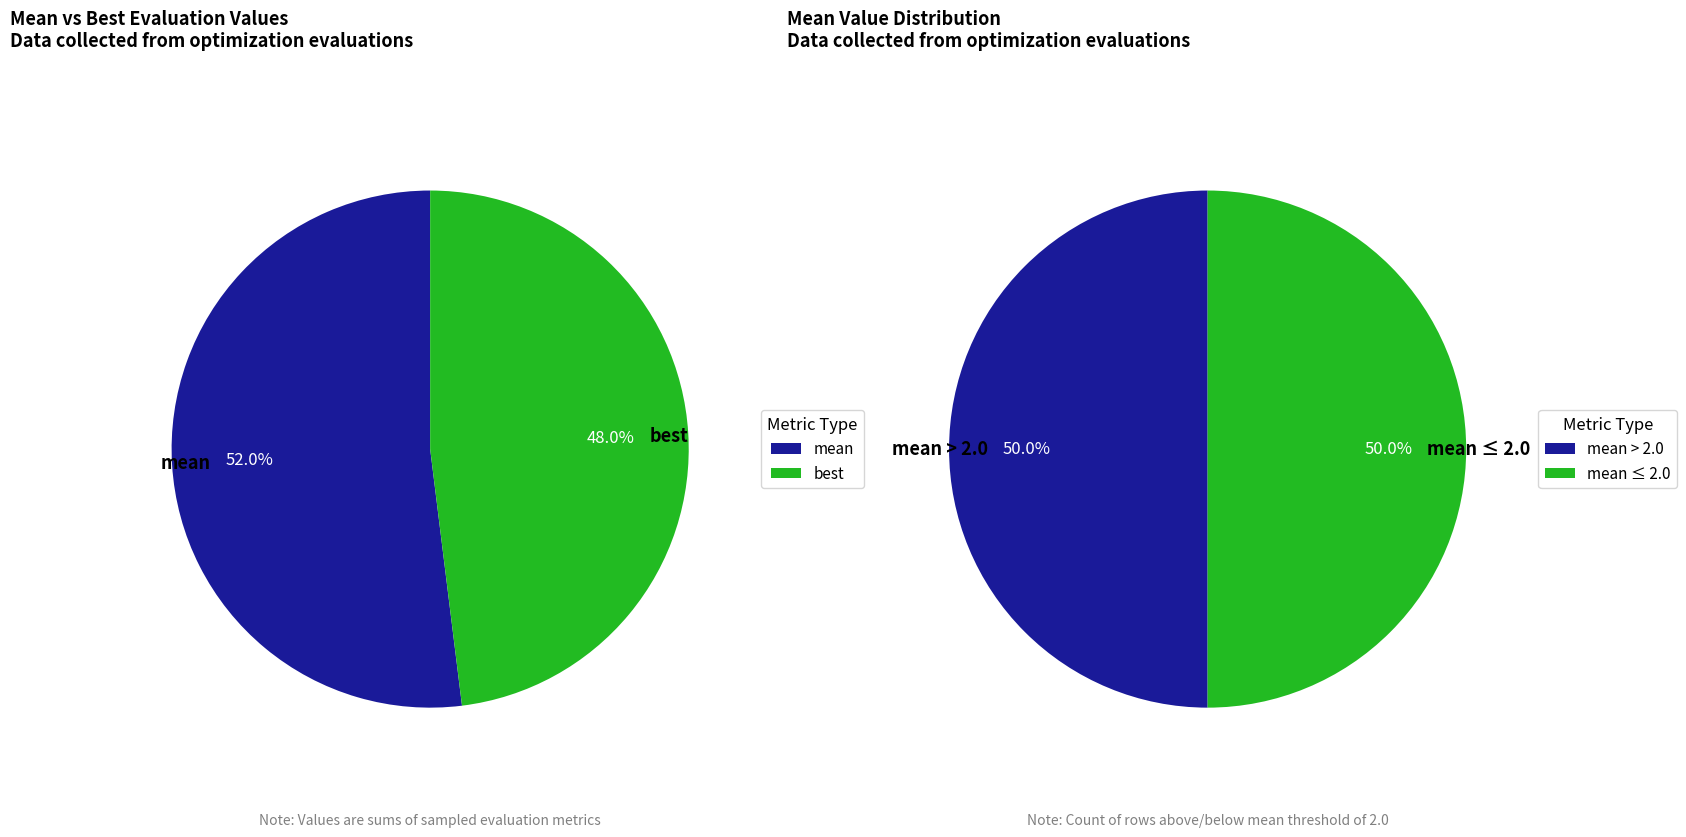

Which slice is the largest?

mean